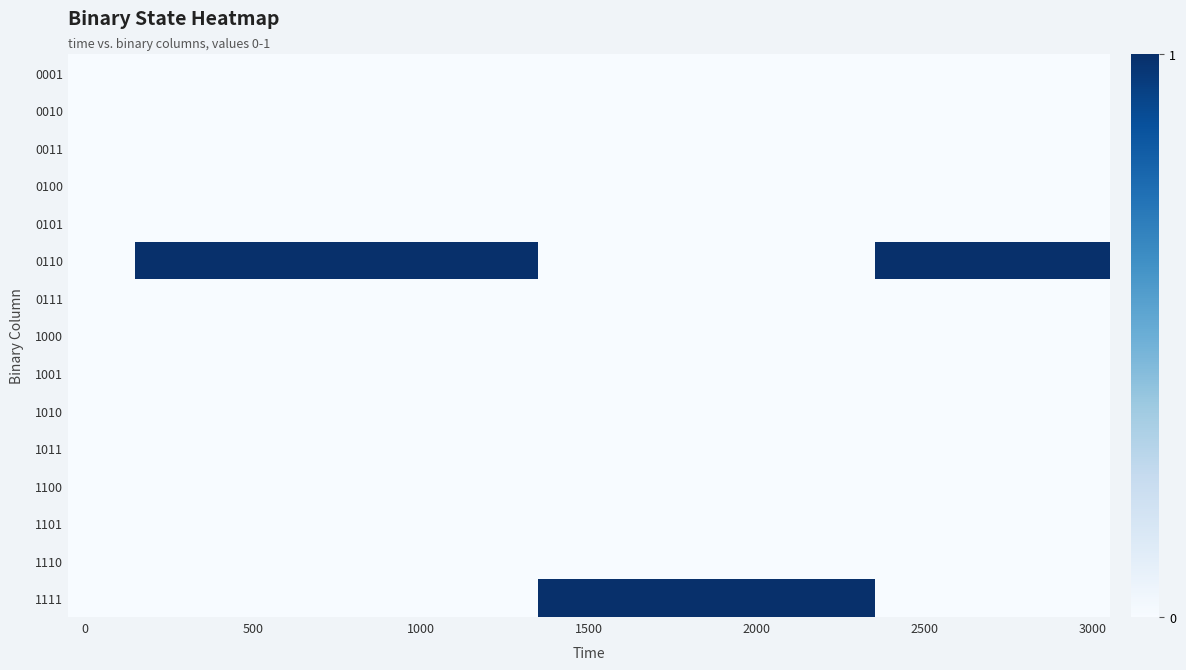

Rank the series by their maximum value, from highest to lowest.

0110, 1111, 0001, 0010, 0011, 0100, 0101, 0111, 1000, 1001, 1010, 1011, 1100, 1101, 1110